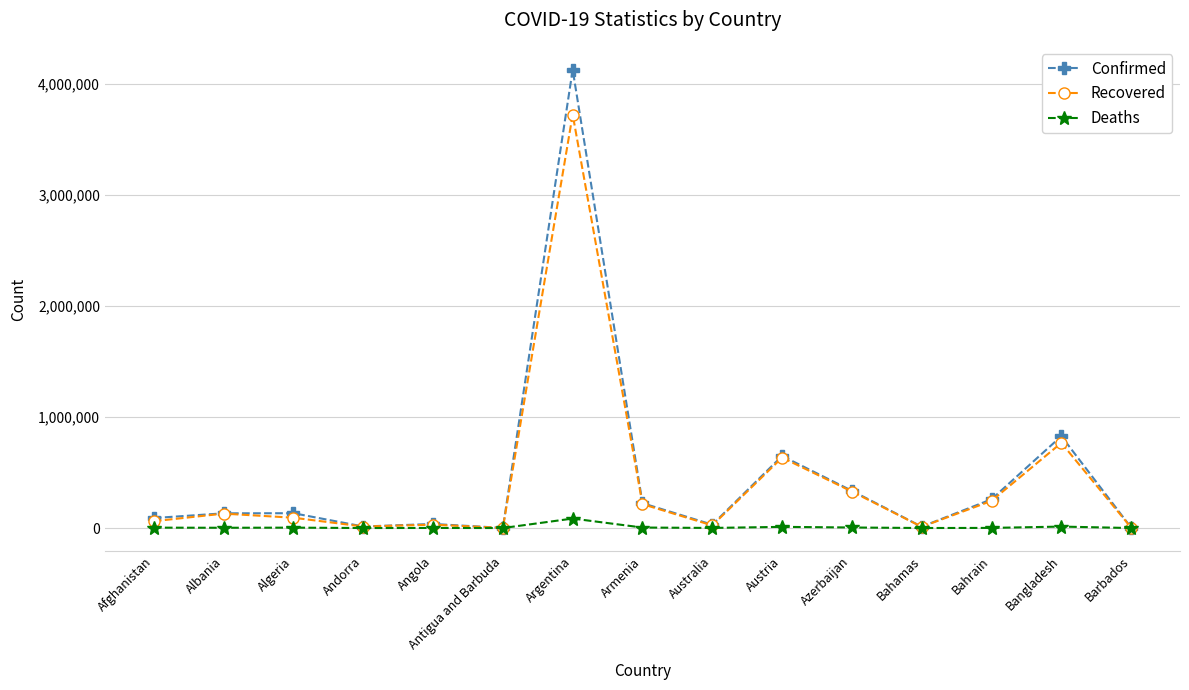

True or false: Recovered has a value of 766266 at Bangladesh.

True